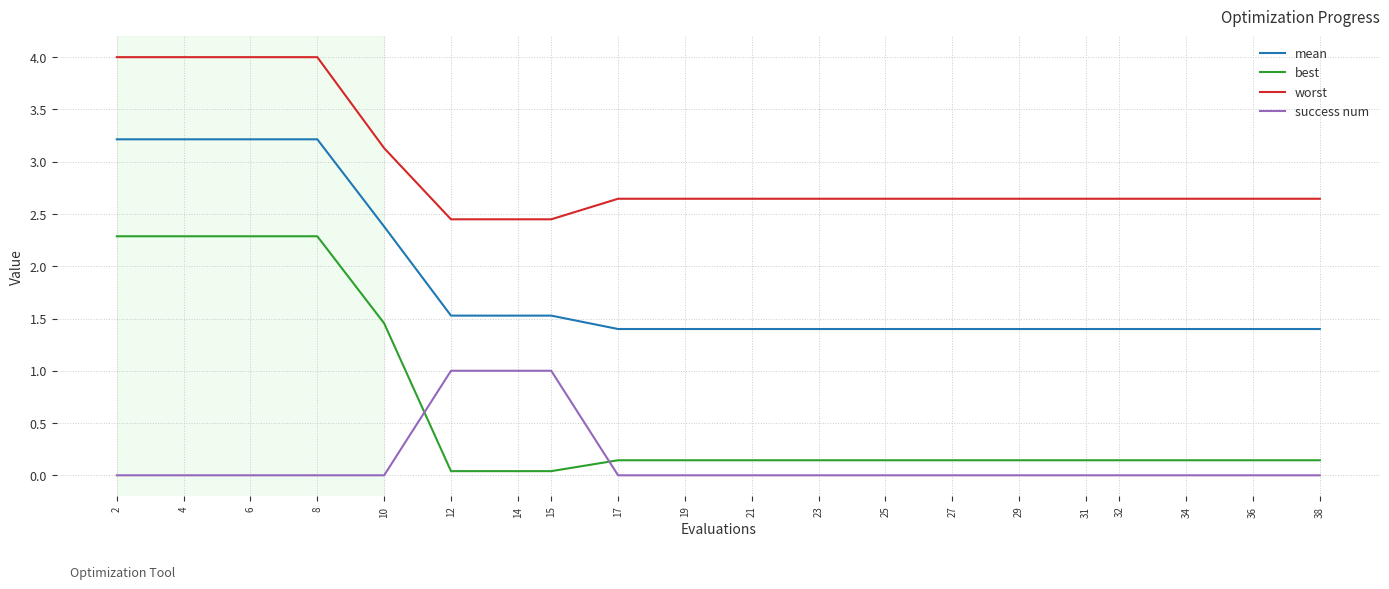

Between 10 and 34, which series saw the biggest shift?

best